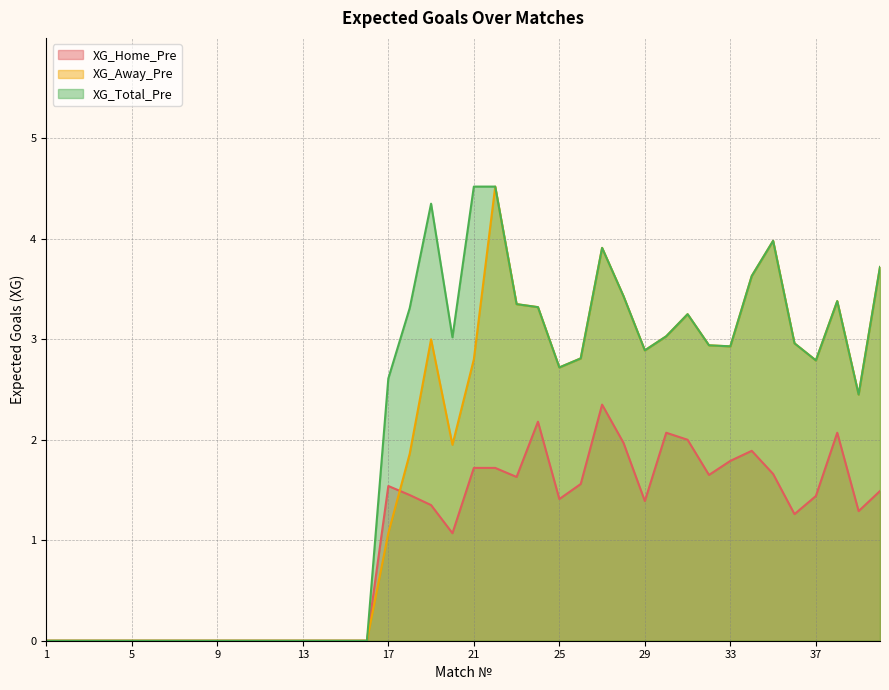

How many values in XG_Total_Pre are above zero?

24